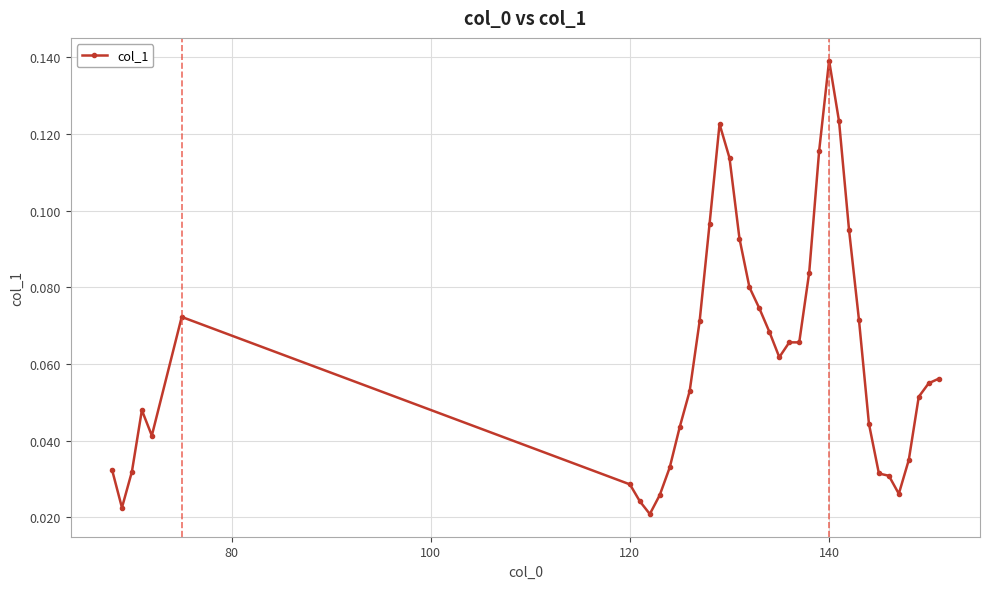

True or false: there are more than 0 points higher than both neighbors.

True